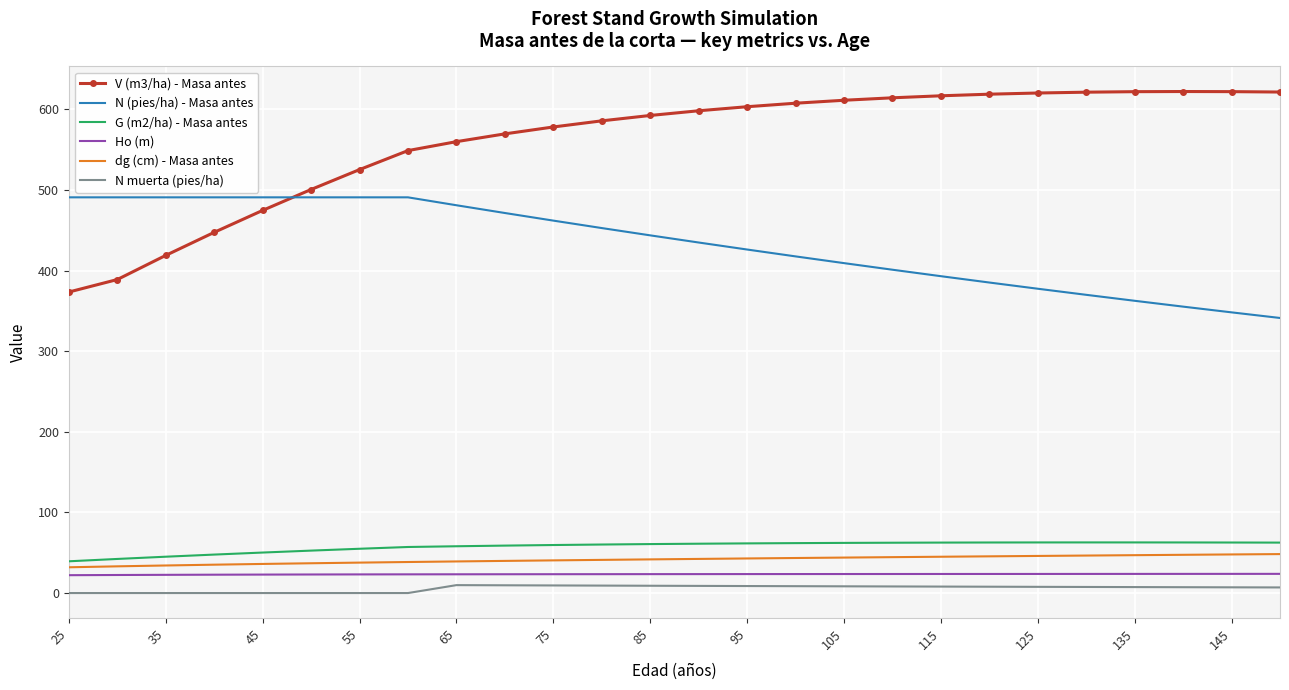

Which series has the largest range (max minus min)?

V (m3/ha) - Masa antes